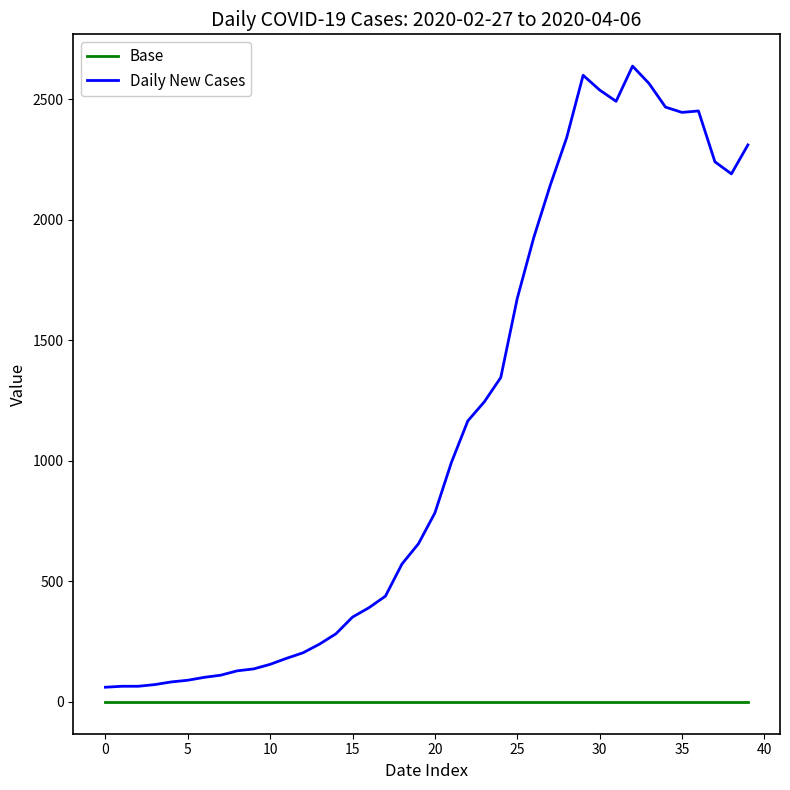

What is the highest value of the Daily New Cases series?

2638